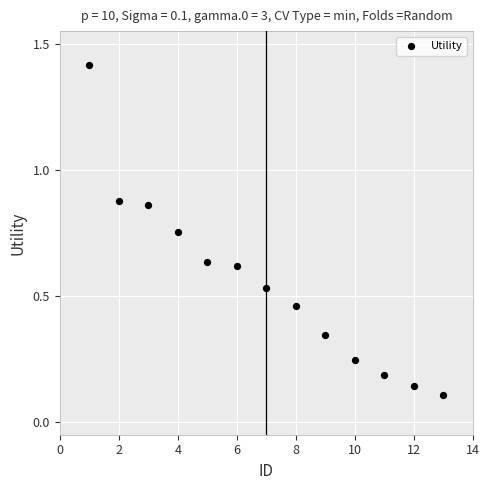

What is the range of Y values (max minus min)?

1.3